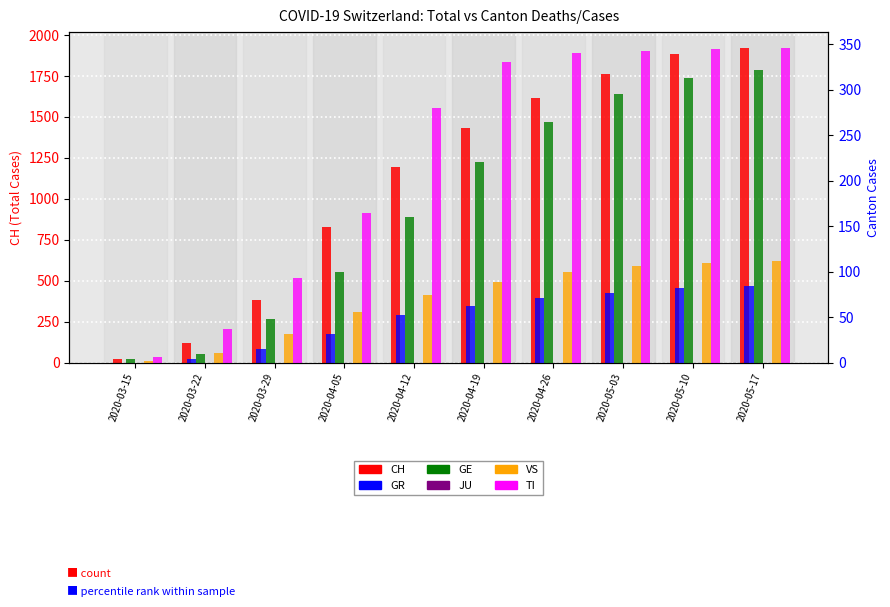

Reading right to left, extract all data points from this chart.

CH: 1922	1882	1762	1618	1430	1197	828	384	118	22
GR: 84	82	77	71	62	52	32	15	4	0
GE: 322	313	295	265	220	160	100	48	10	4
JU: 0	0	0	0	0	0	0	0	0	0
VS: 112	110	106	100	89	74	56	31	11	2
TI: 346	345	342	340	330	280	165	93	37	6